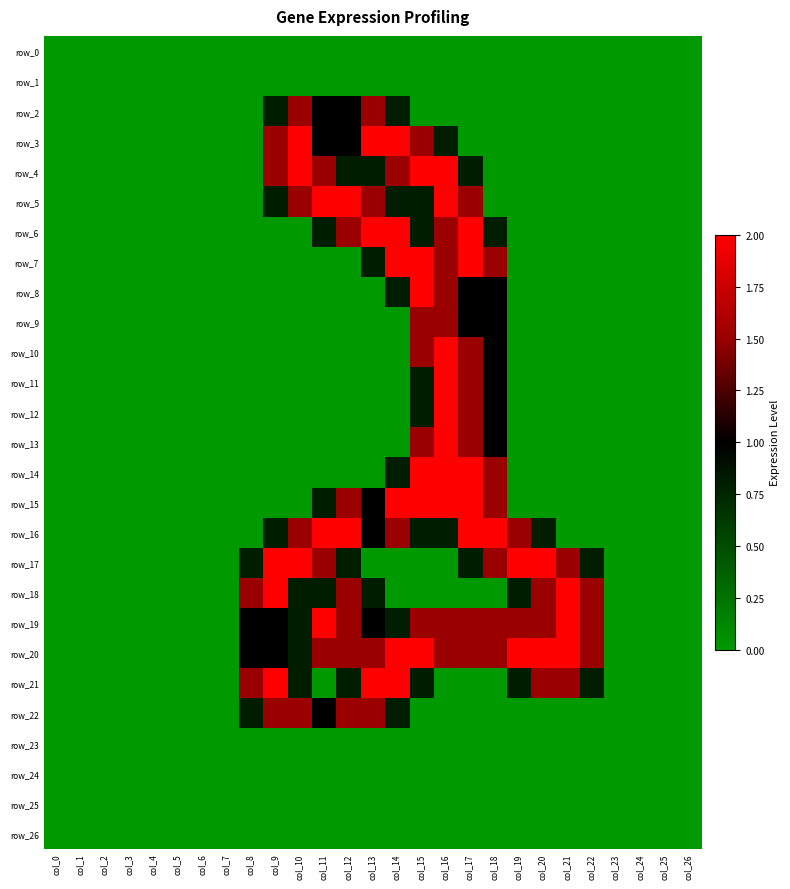

At which category is the sum across all series the highest?

col_16